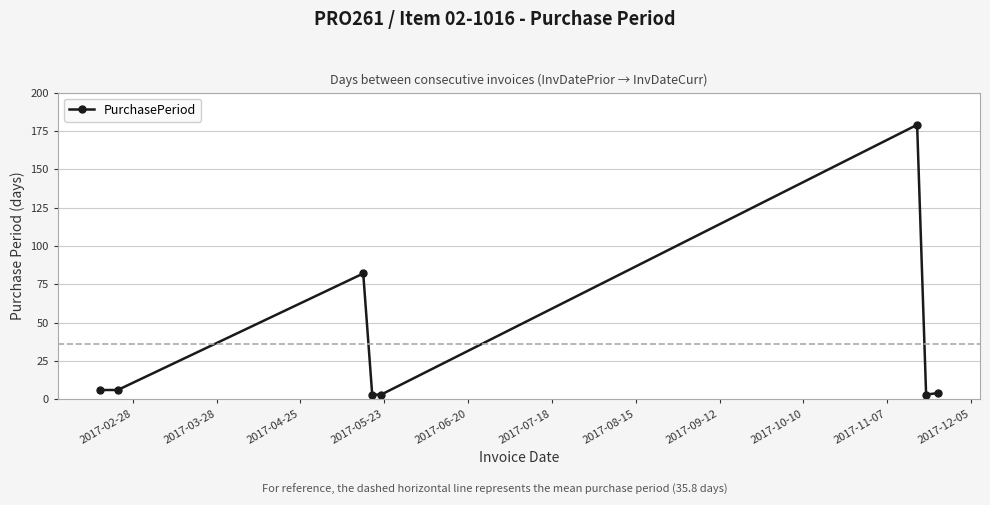

What is the difference between the maximum and minimum values?

176